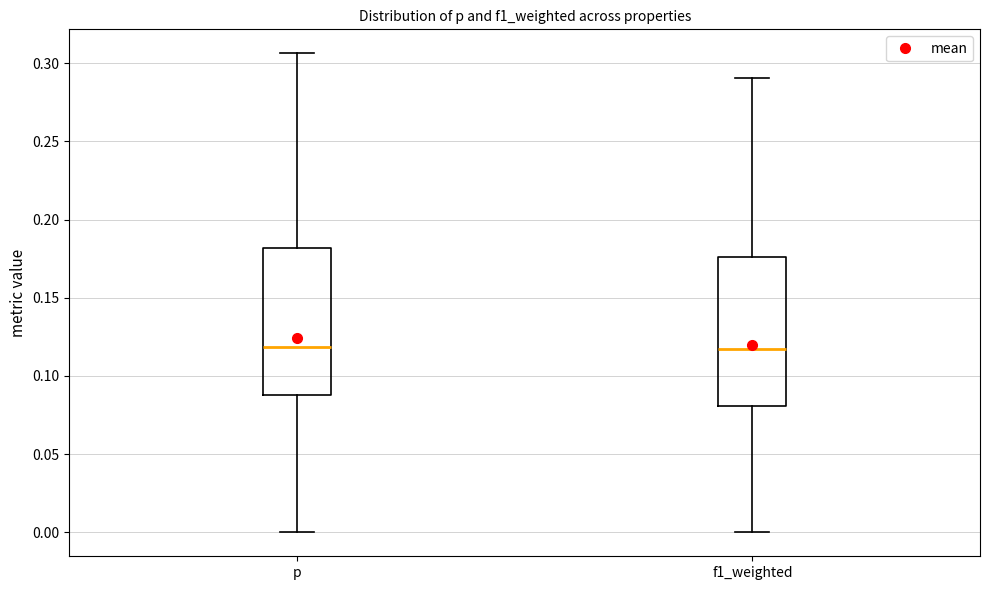

Reading left to right, read every box against the y-axis: the position of its median line, the range the box covers, and the ends of its whiskers. The values are not printed on the chart, so give them approximately, as read against the axis.

p: median 0.120, box 0.090 to 0.180, whiskers 0.000 to 0.305
f1_weighted: median 0.115, box 0.080 to 0.175, whiskers 0.000 to 0.290